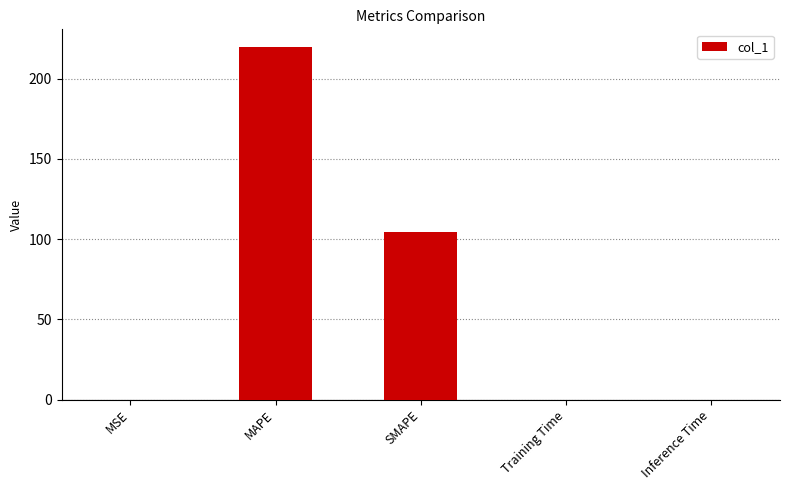

What is the sum of all values?

324.4